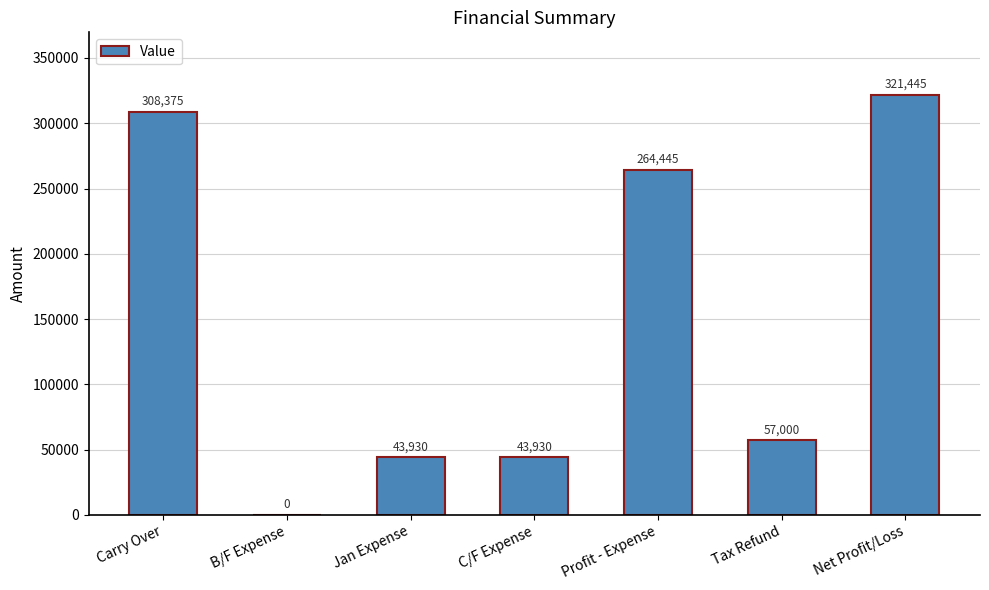

What is the sum of all values?

1039125.0